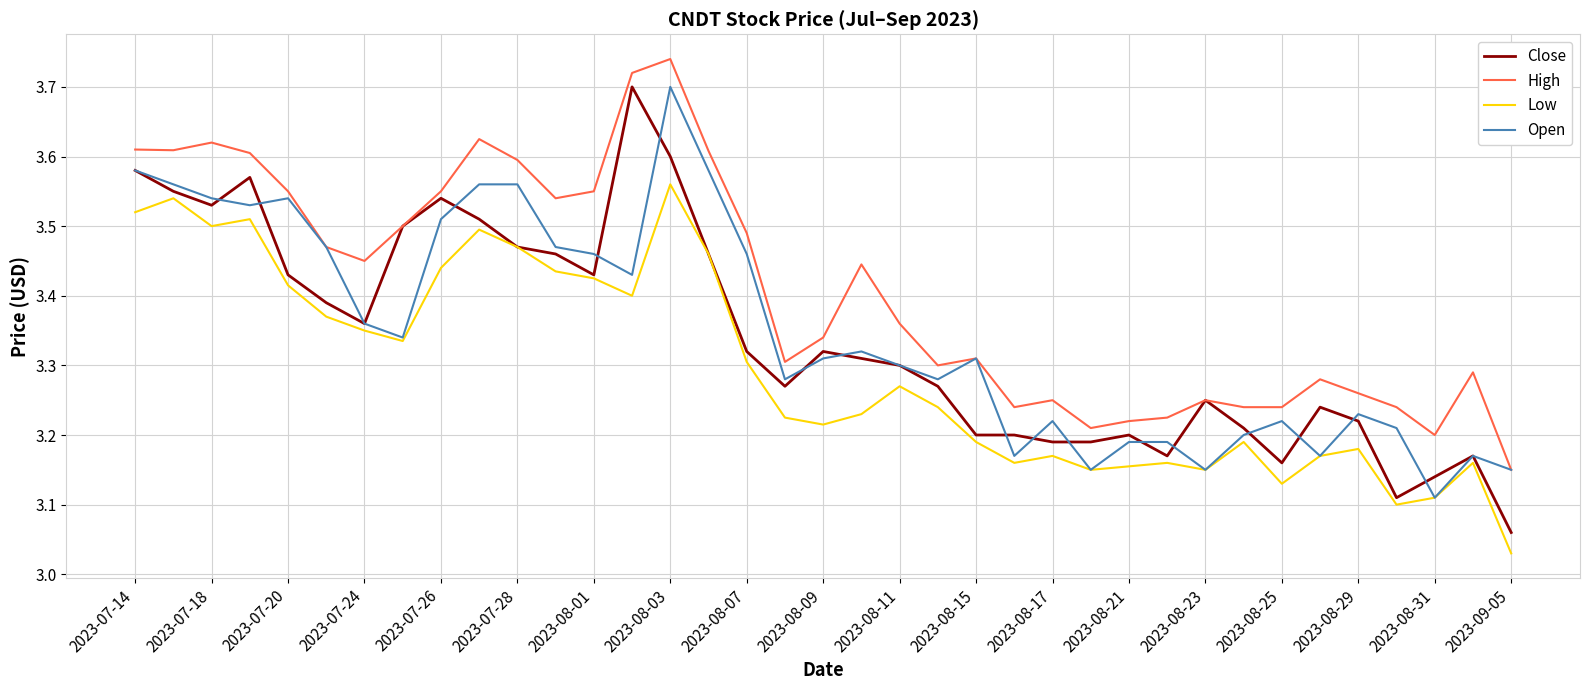

Which series has the largest range (max minus min)?

Close